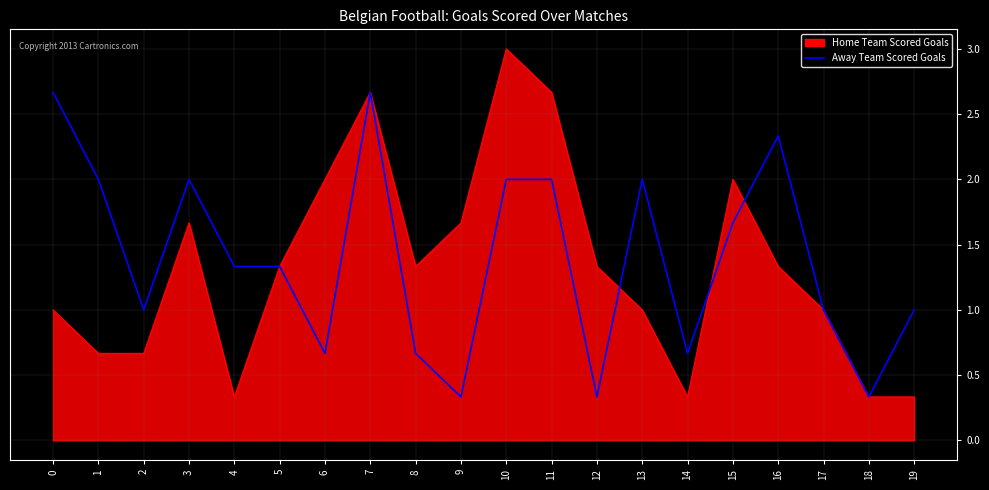

Rank the series by their maximum value, from lowest to highest.

Away Team Scored Goals, Home Team Scored Goals